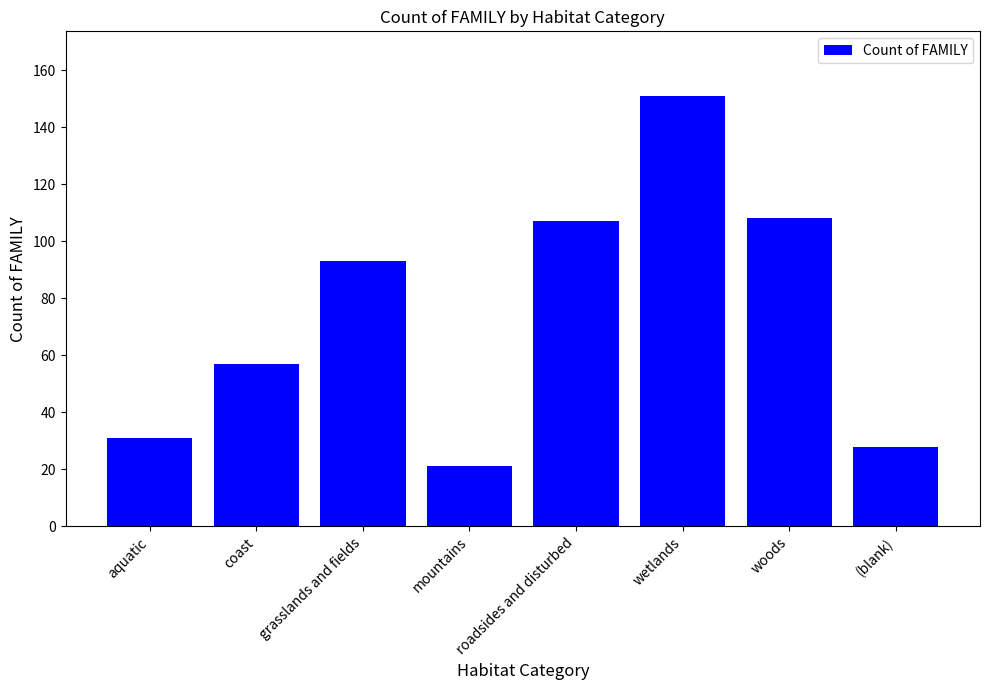

Which category has the highest value across all series?

wetlands